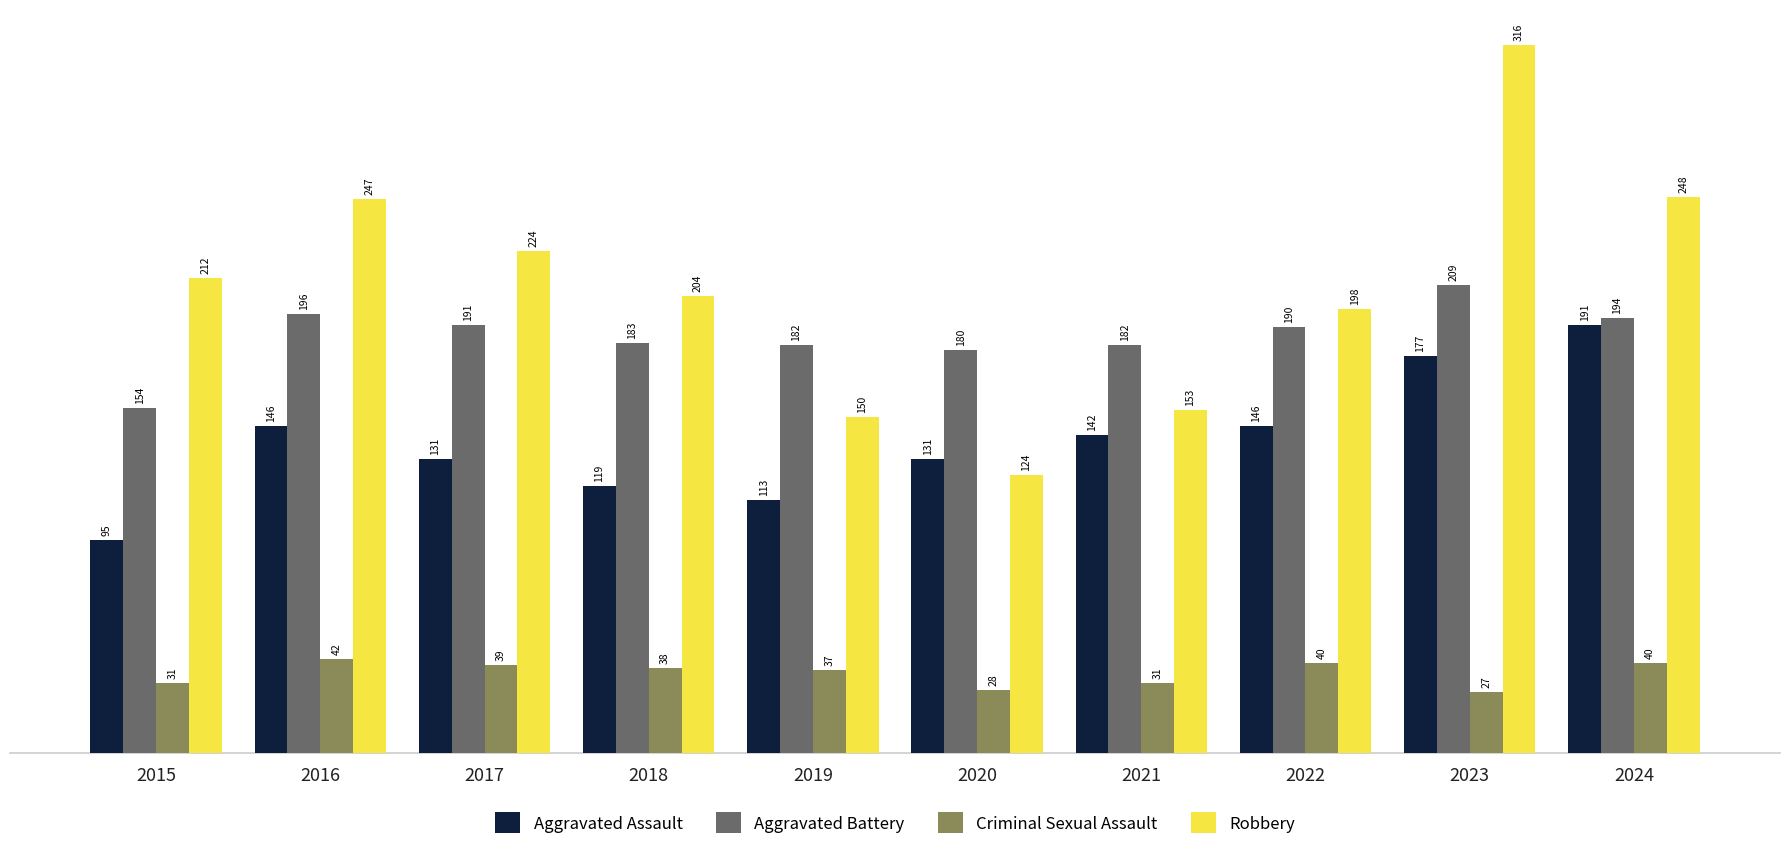

The Robbery series shows 95 at 2024. True or false?

False